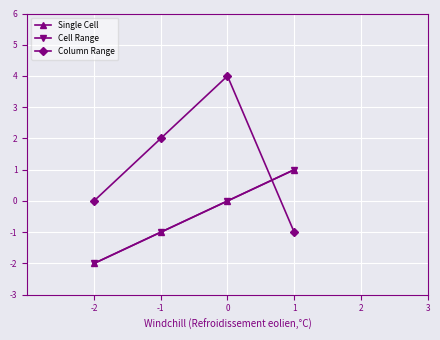

True or false: Single Cell has a value of 0 at -2.

False